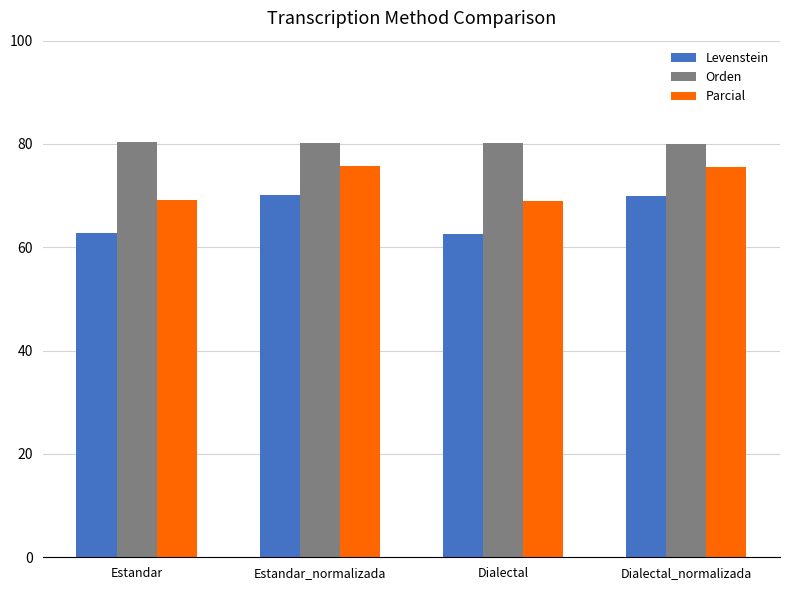

List the series in order of their peak value, lowest first.

Levenstein, Parcial, Orden